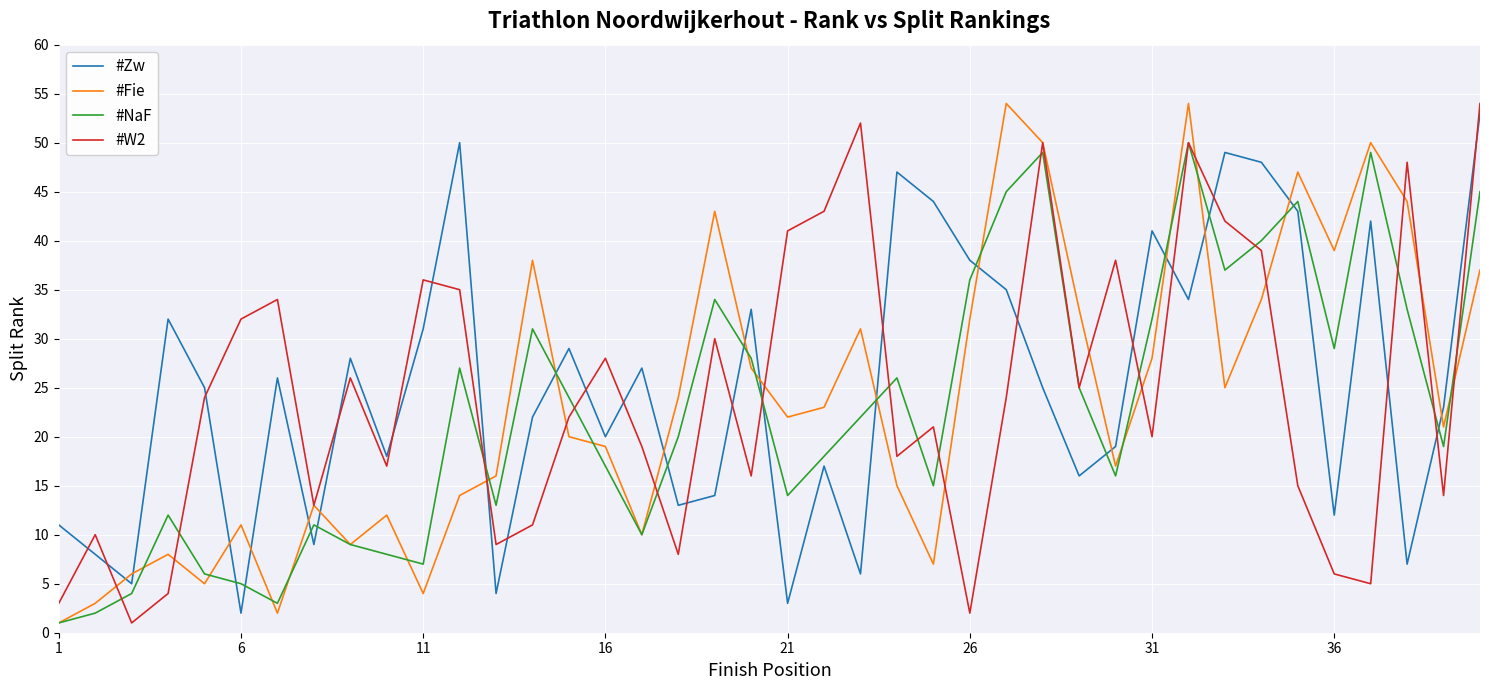

True or false: #Fie and #Zw intersect in this chart.

True